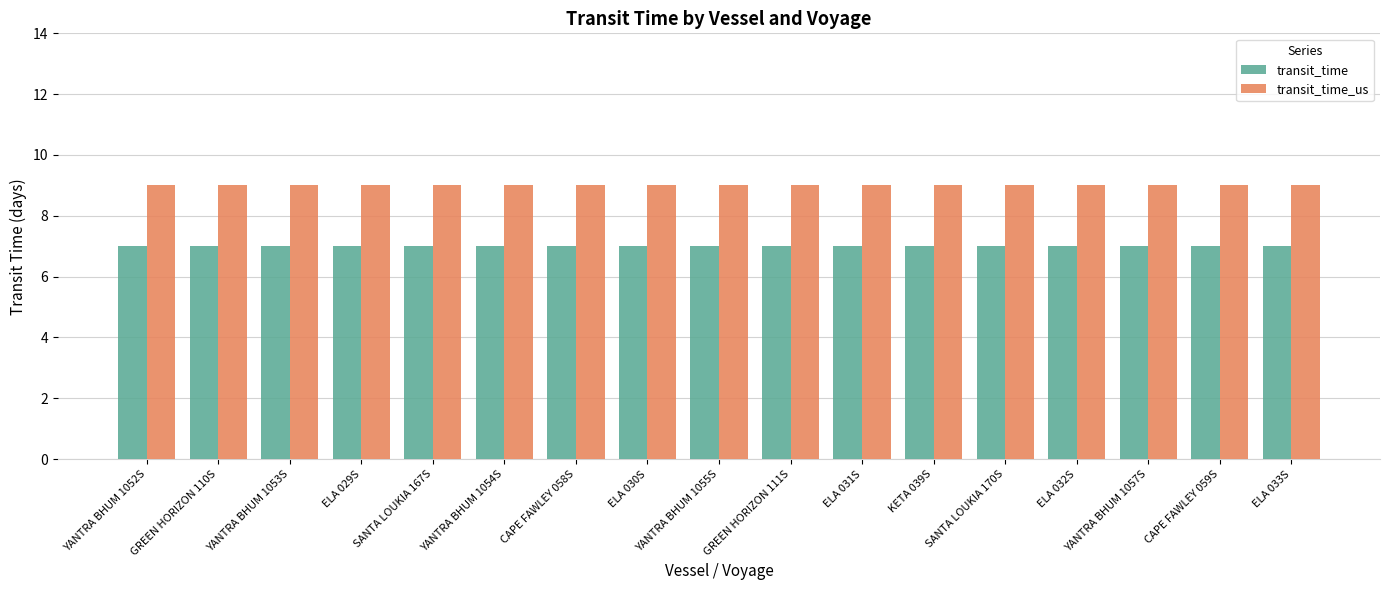

The value of transit_time at SANTA LOUKIA 170S is 7. True or false?

True